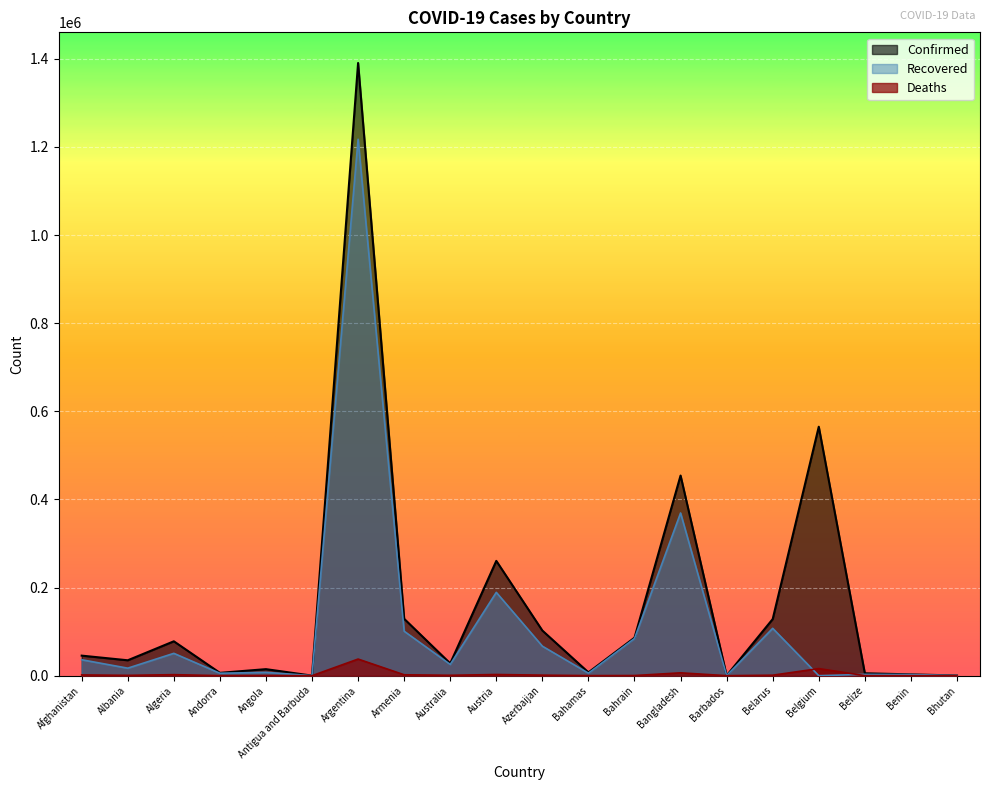

What is the sum of the Confirmed values at Armenia and Azerbaijan?

231481